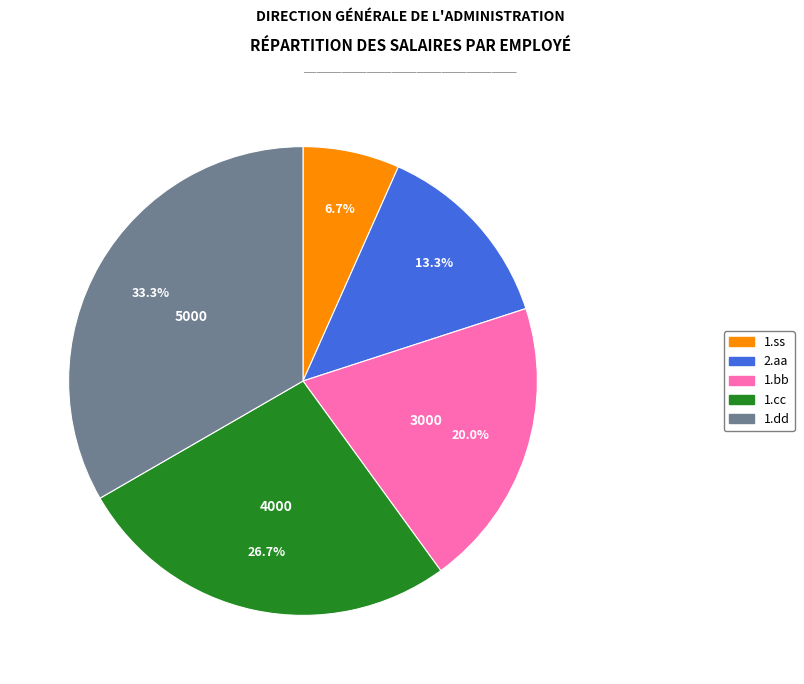

Is there any slice that represents more than half of the pie?

No